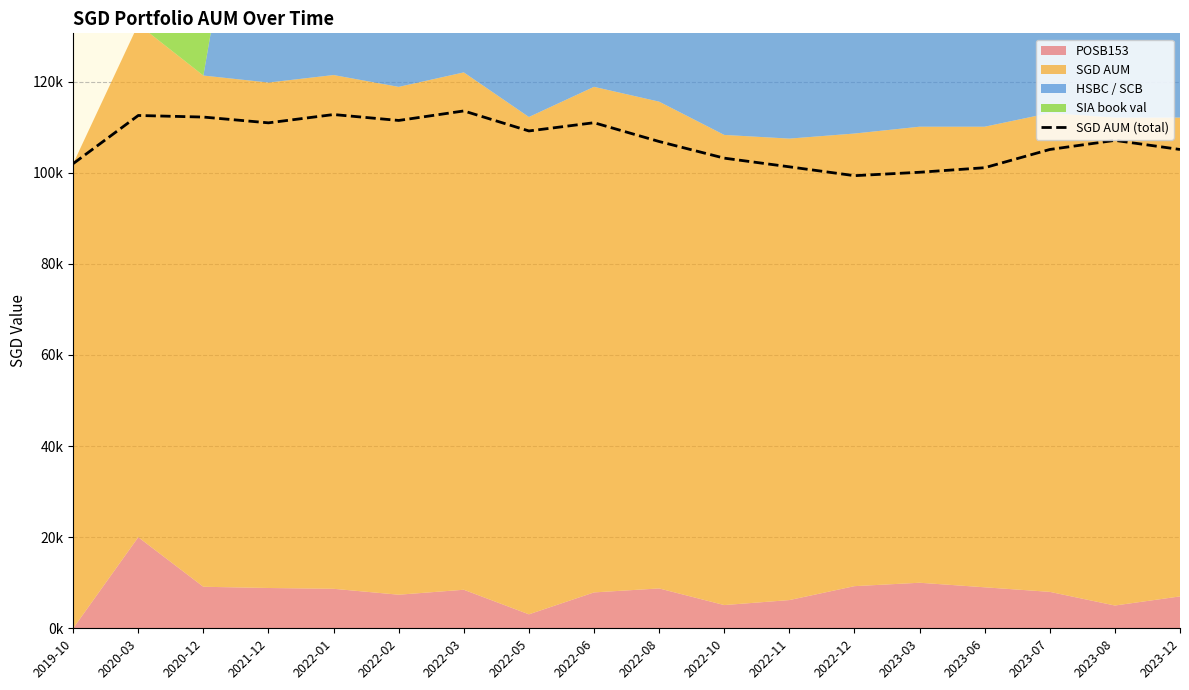

Rank the categories by value from lowest to highest.

2022-12, 2023-03, 2023-06, 2022-11, 2019-10, 2022-10, 2023-07, 2023-12, 2022-08, 2023-08, 2022-05, 2021-12, 2022-06, 2022-02, 2020-12, 2020-03, 2022-01, 2022-03